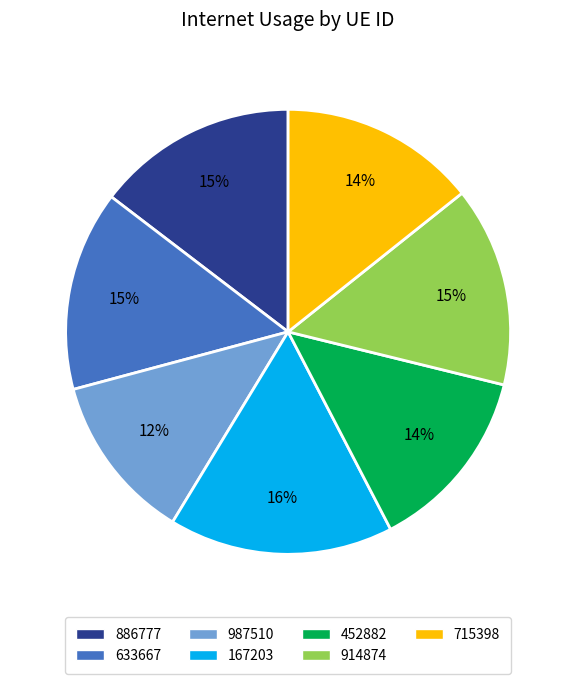

Count the number of slices in the pie.

7